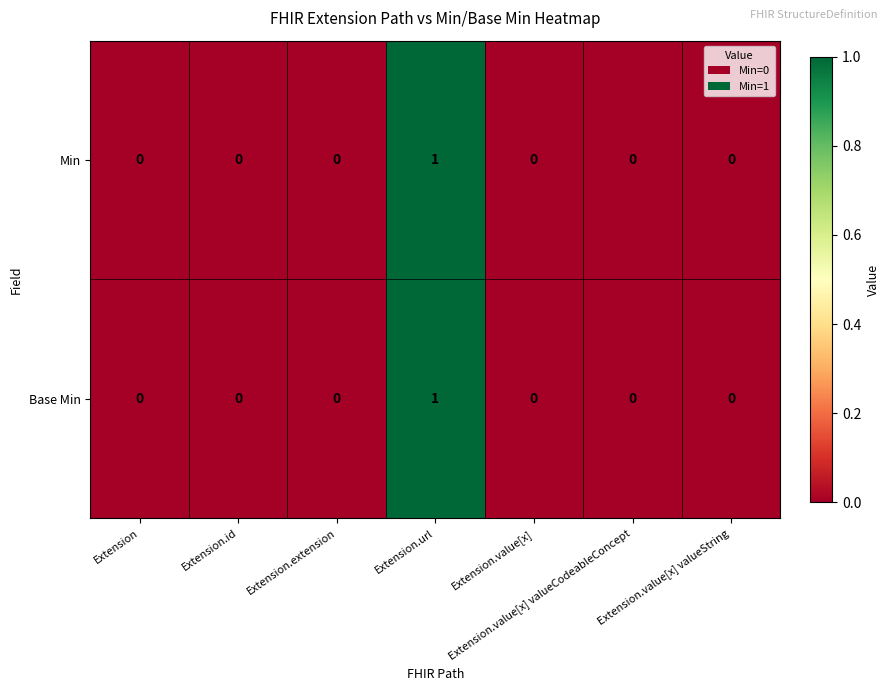

At which category is the sum across all series the highest?

Extension.url